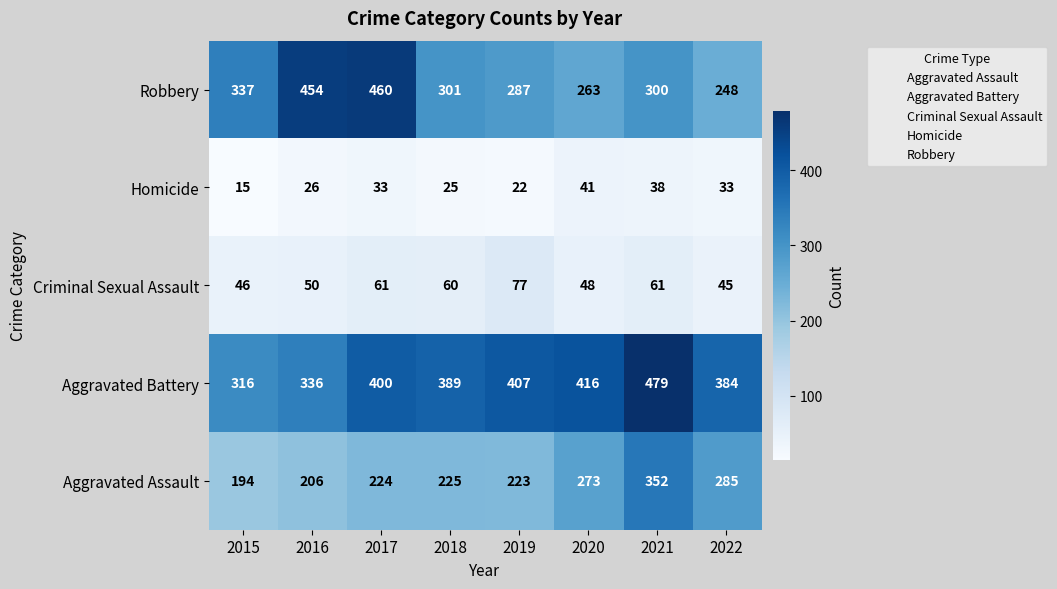

What is the sum of all Aggravated Assault values?

1982